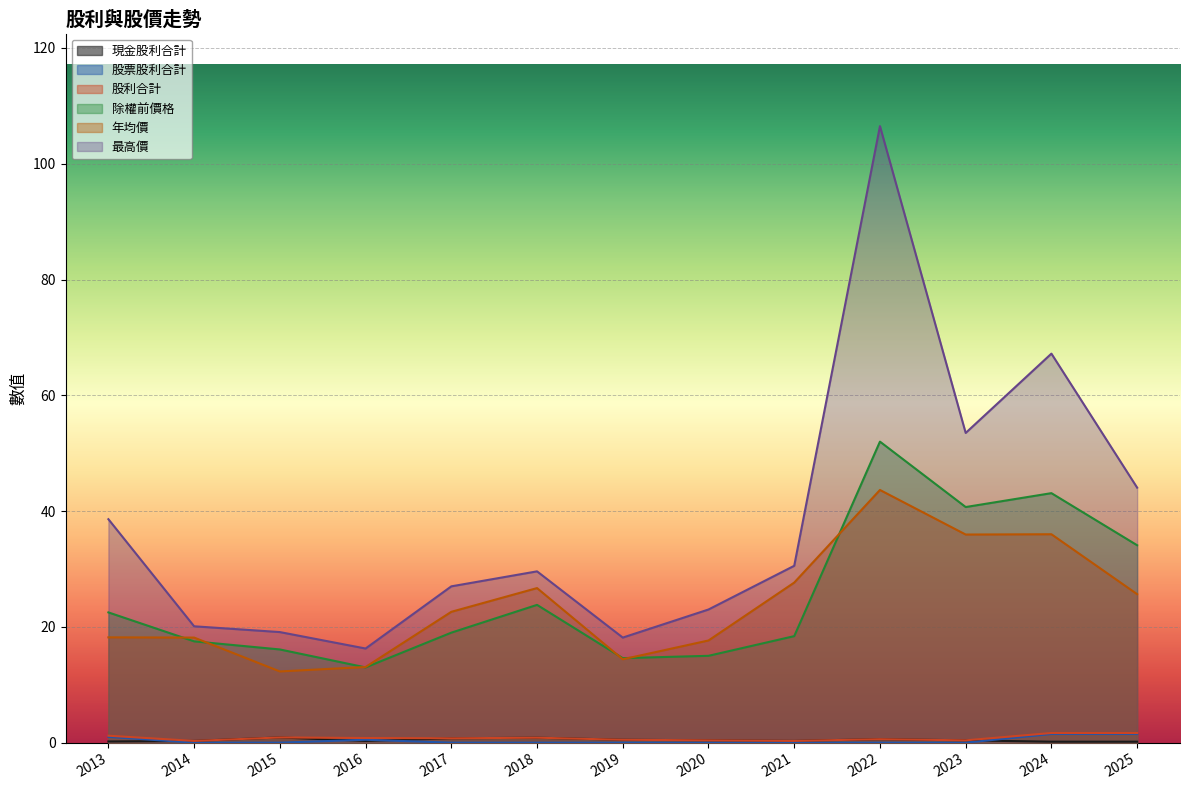

What is the maximum value for 現金股利合計?

0.9